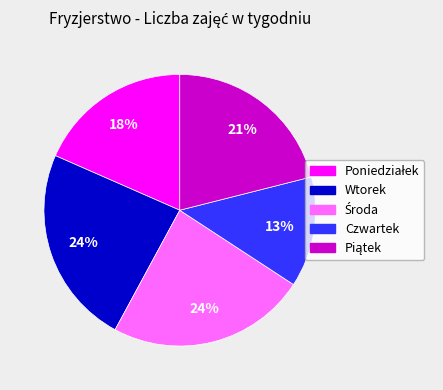

To the nearest percent, what portion does Wtorek represent?

24%